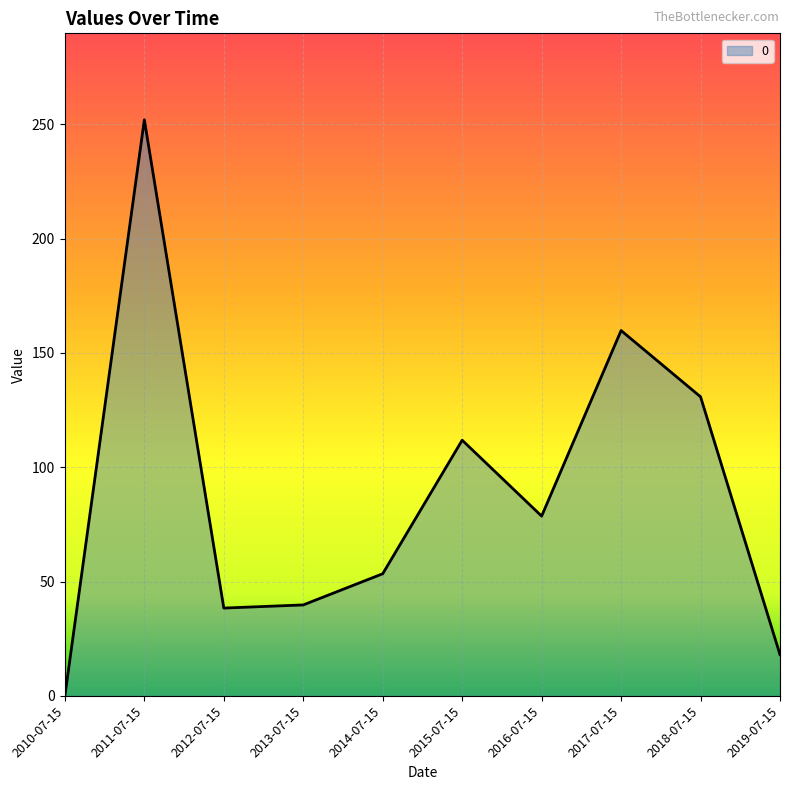

Approximately how many times larger is the value at 2012-07-15 compared to 2014-07-15?

0.7